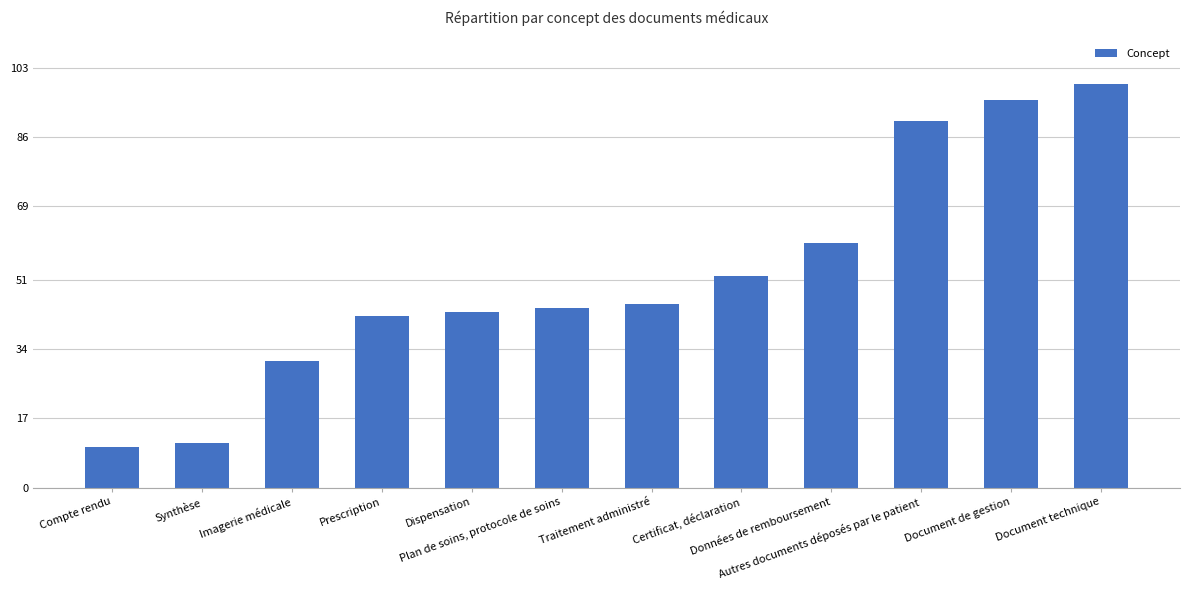

What is the label of the 1st bar from the left?

Compte rendu